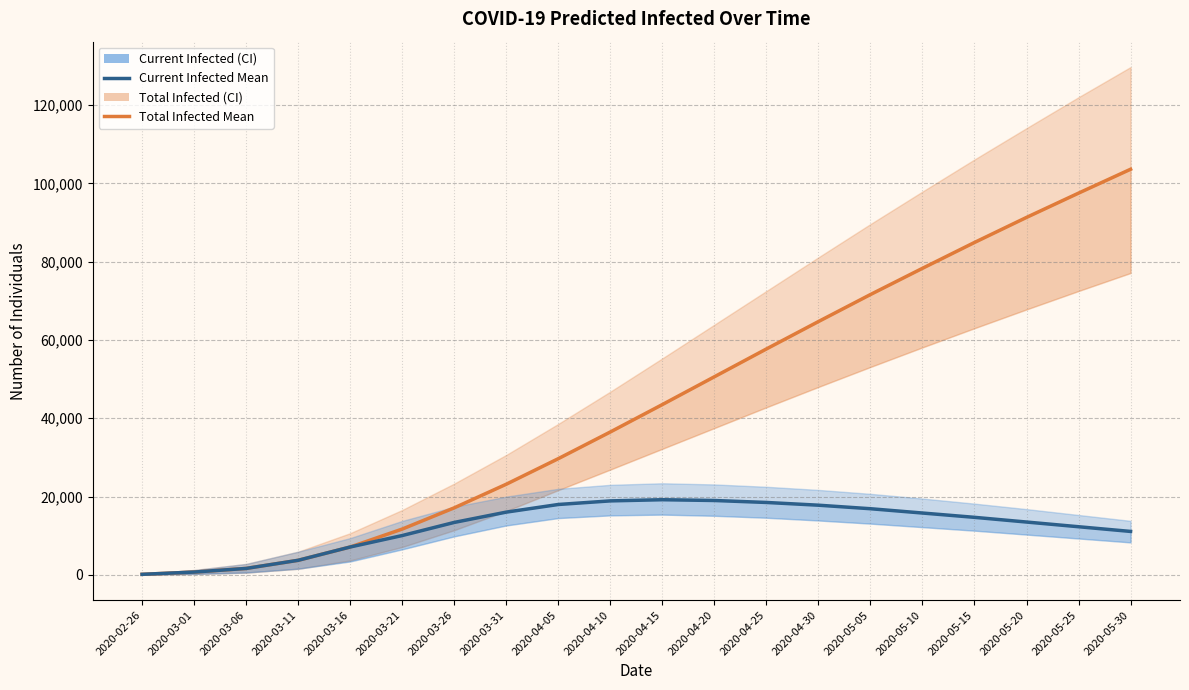

What is the minimum value shown in the chart?

145